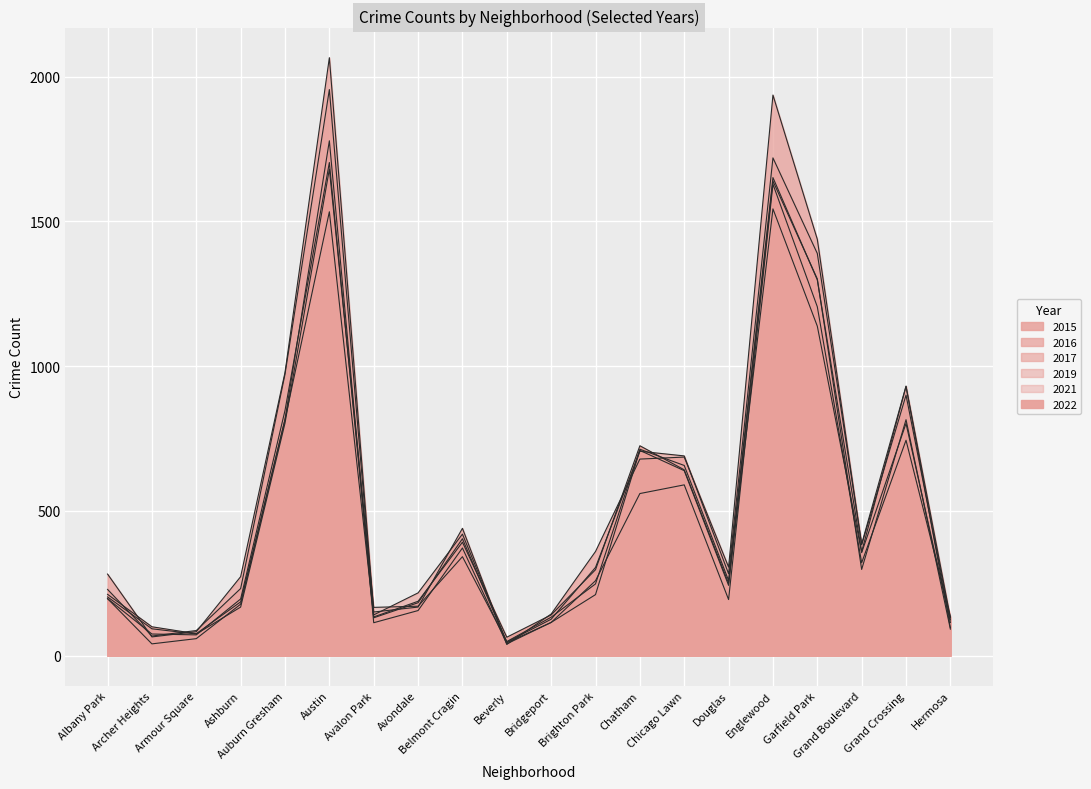

Read the 2017 value at Grand Boulevard, to the nearest 100.

400